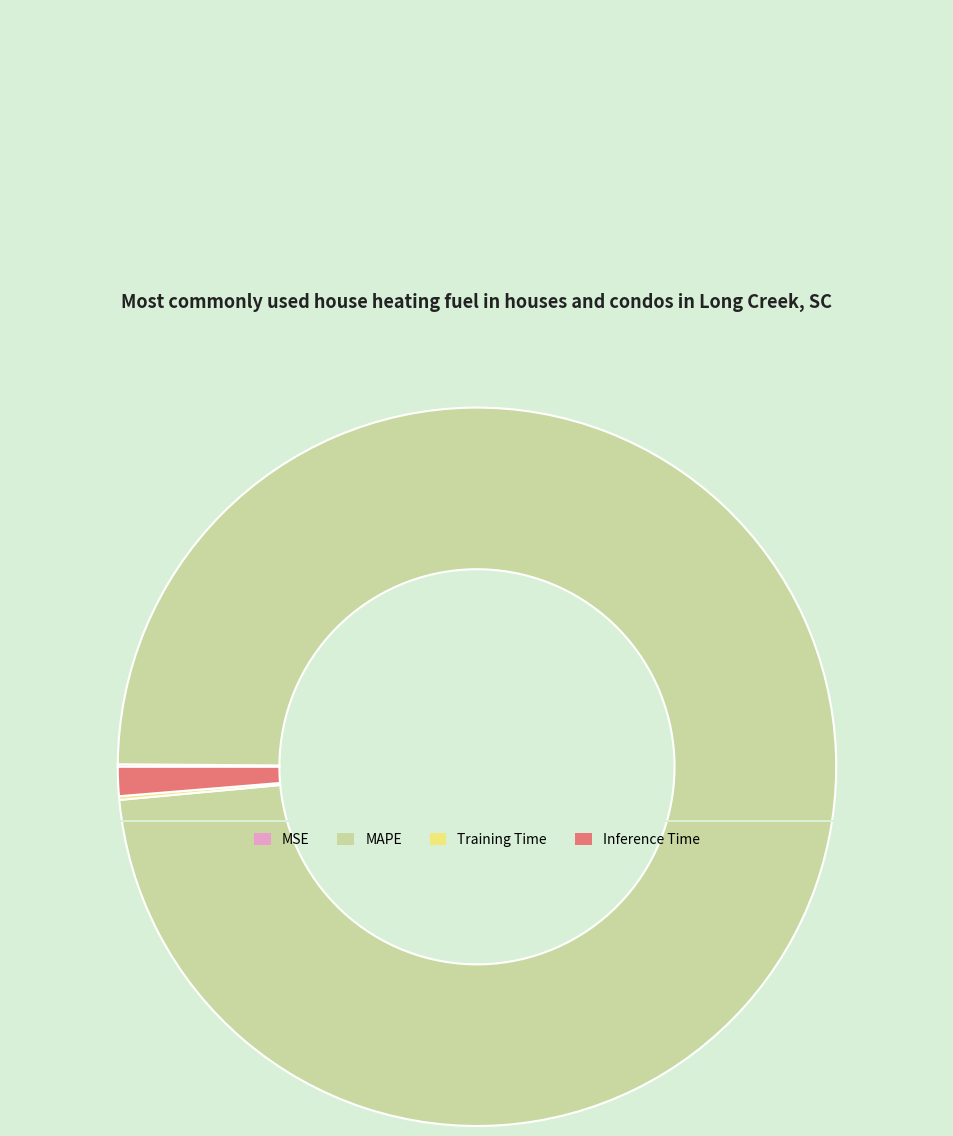

Is it true that Inference Time is 11% of the pie?

False